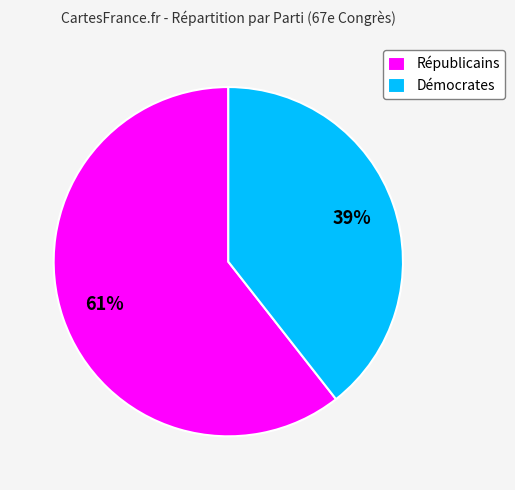

How many segments does this pie chart have?

2